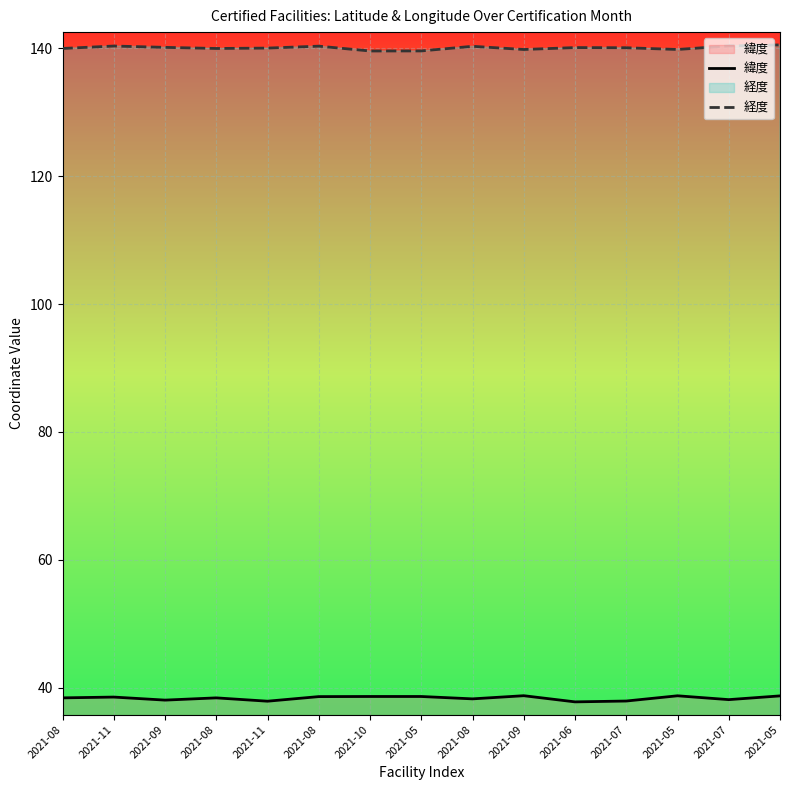

Count the number of data series in this chart.

2